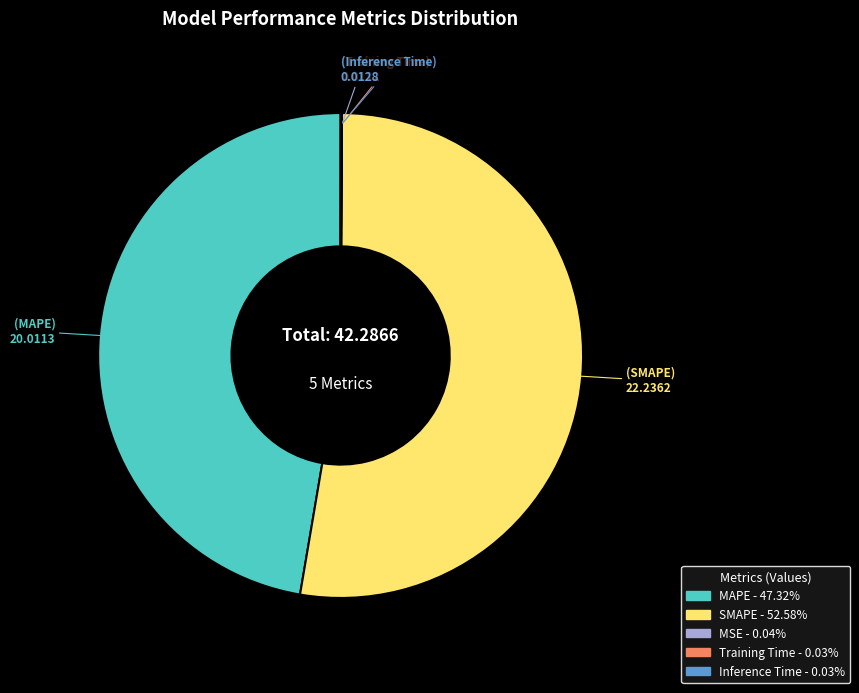

Which slice is the largest?

SMAPE